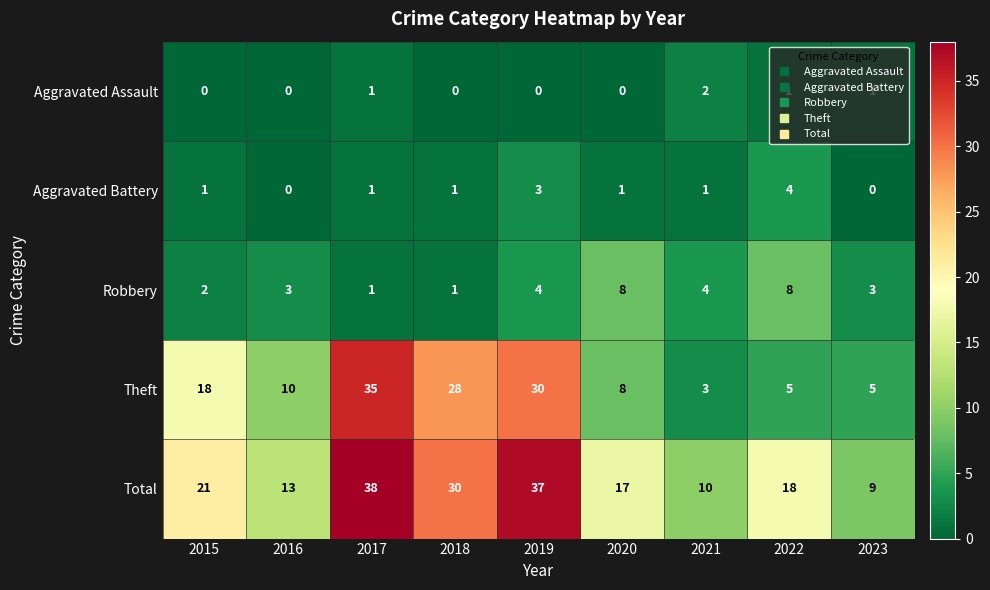

Count the Robbery values in the range 2 to 4.

5